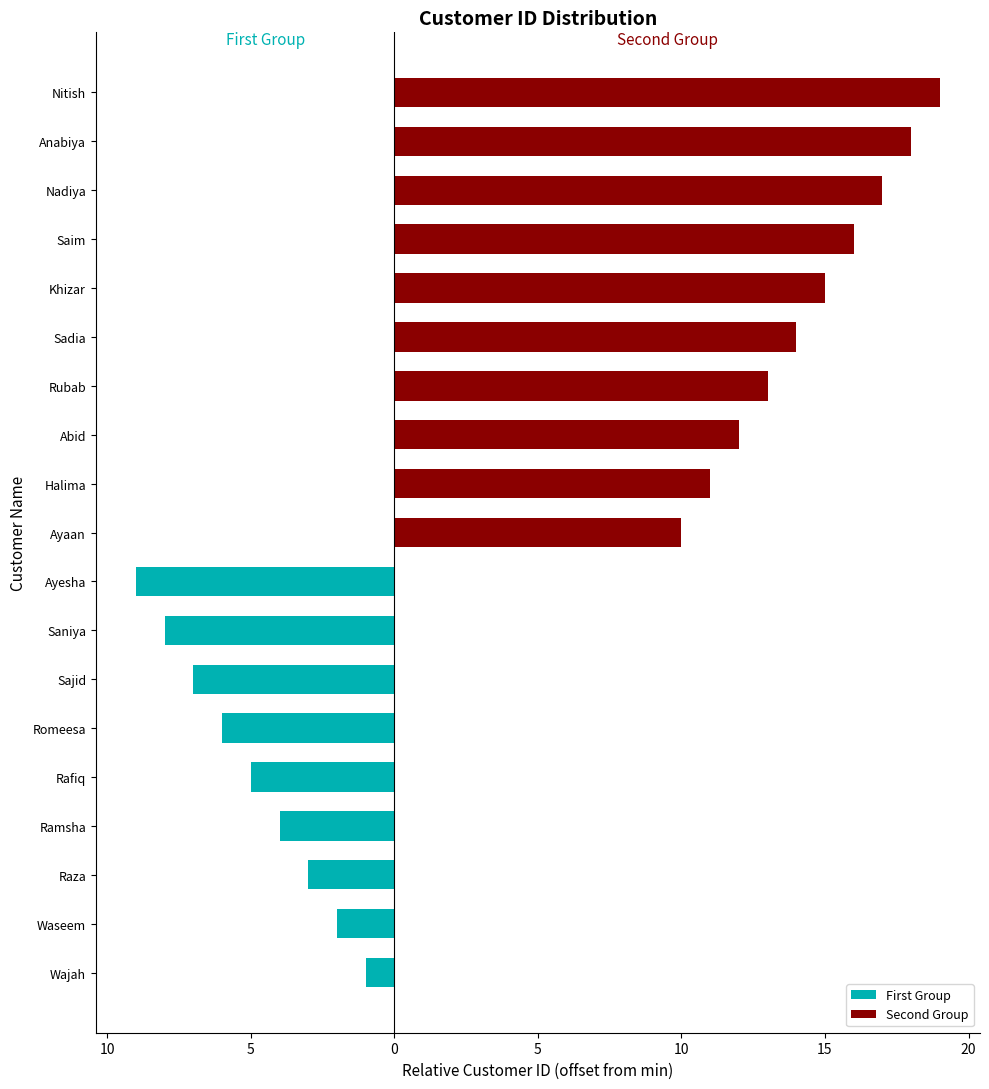

Is it true that Second Group equals 12 at Raza?

False